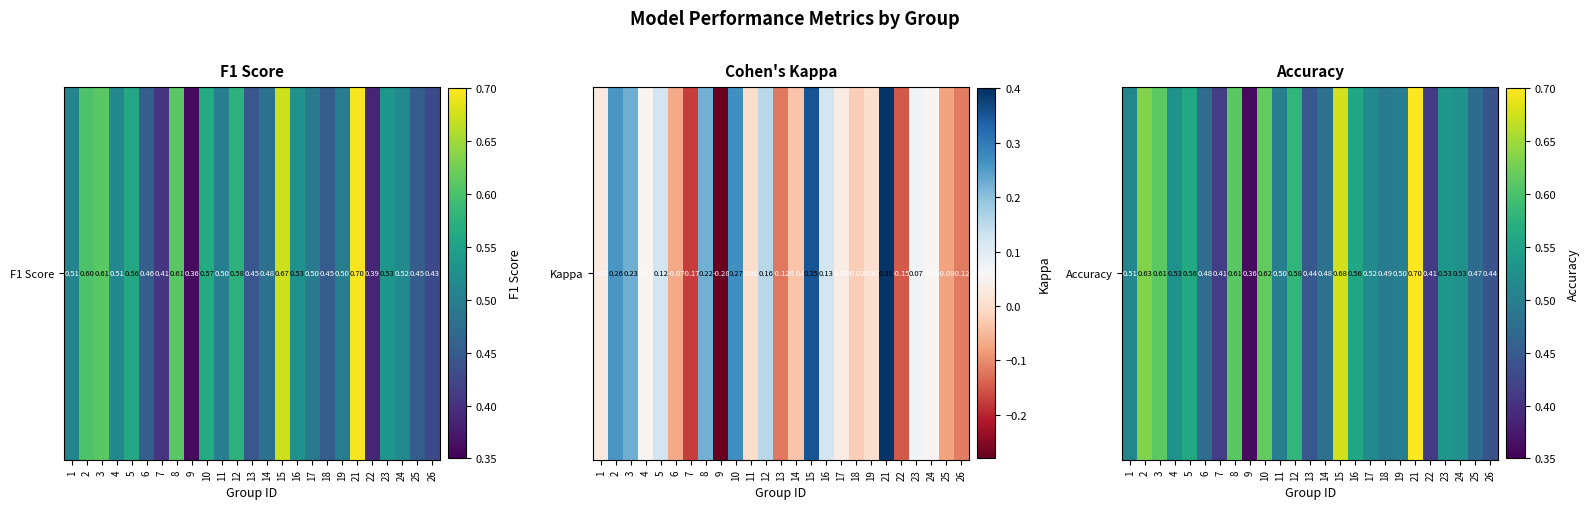

Which has a higher value, 4 or 5?

5